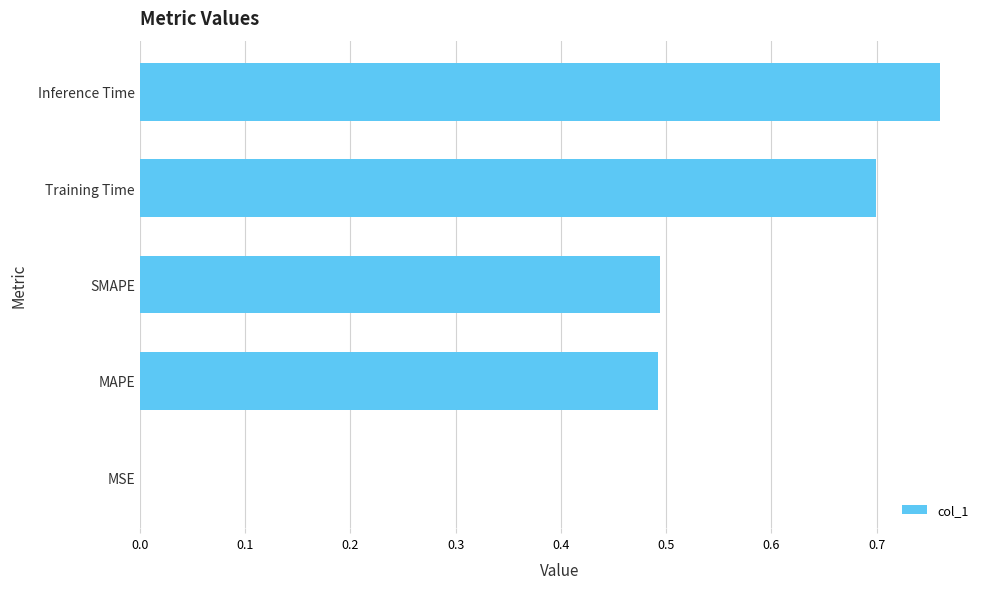

The value at Training Time is 0.2. True or false?

False